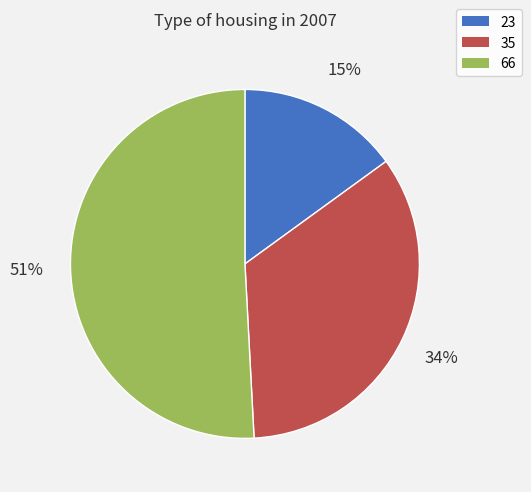

To the nearest percent, what is the difference between the largest and smallest slice percentages?

36%